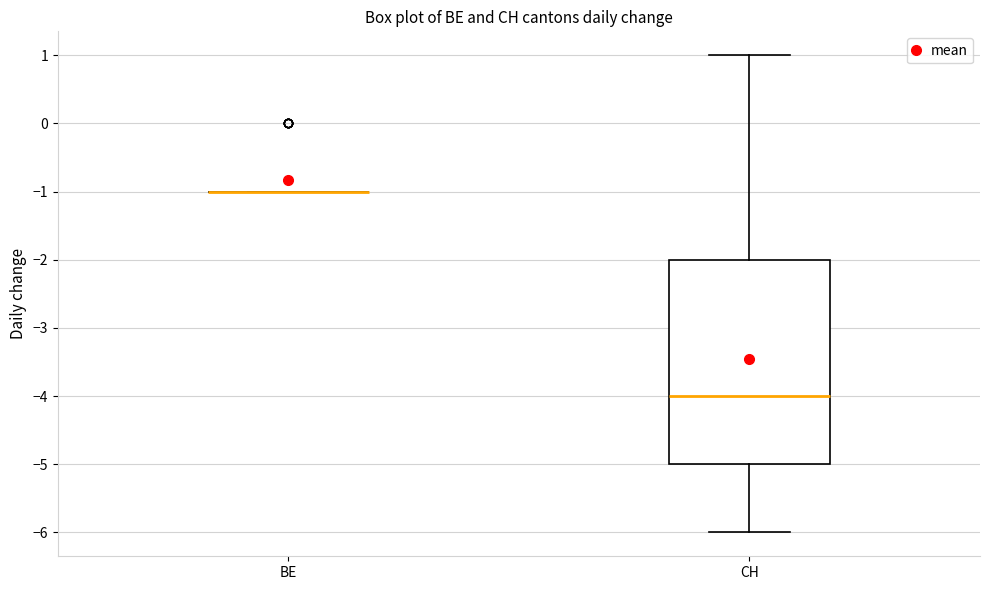

Reading left to right, read every box against the y-axis: the position of its median line, the range the box covers, and the ends of its whiskers. The values are not printed on the chart, so give them approximately, as read against the axis.

BE: box collapsed to a line at -1, whiskers -1 to -1
CH: median -4, box -5 to -2, whiskers -6 to 1